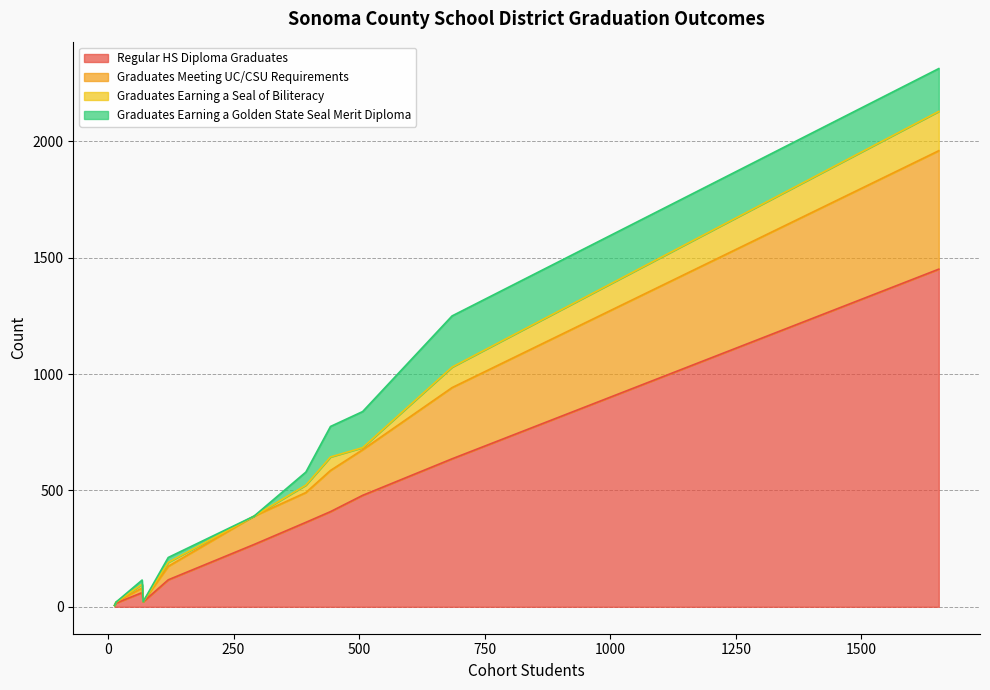

Is it true that Graduates Meeting UC/CSU Requirements equals 306 at Petaluma Joint Union High?

True